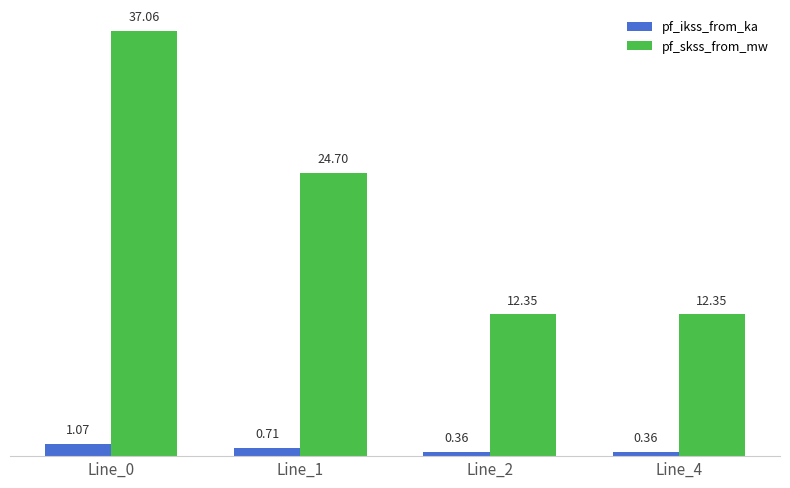

What is the sum of the pf_skss_from_mw values at Line_0 and Line_4?

49.4